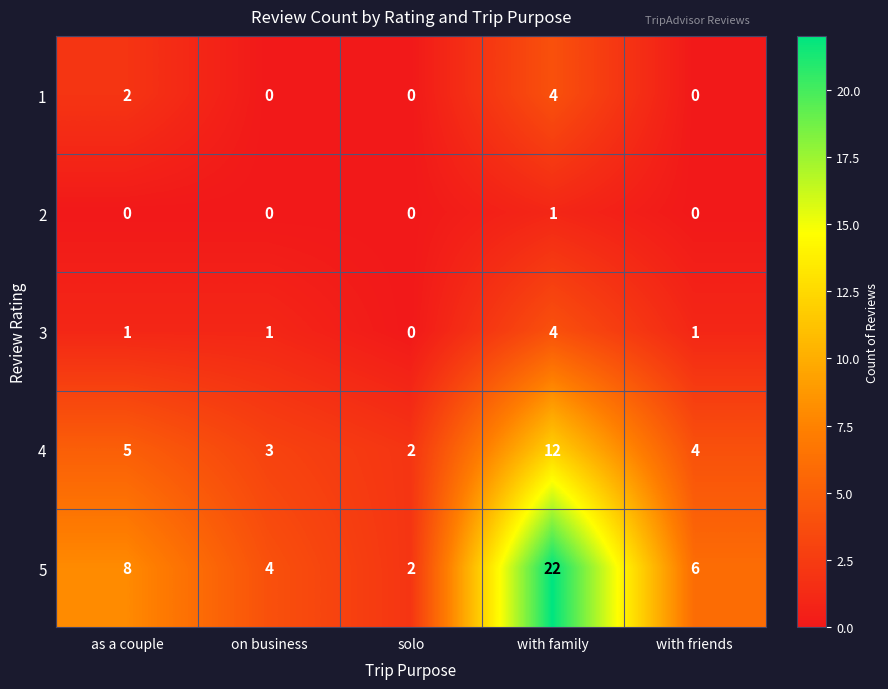

Which series changed the most between as a couple and on business?

5